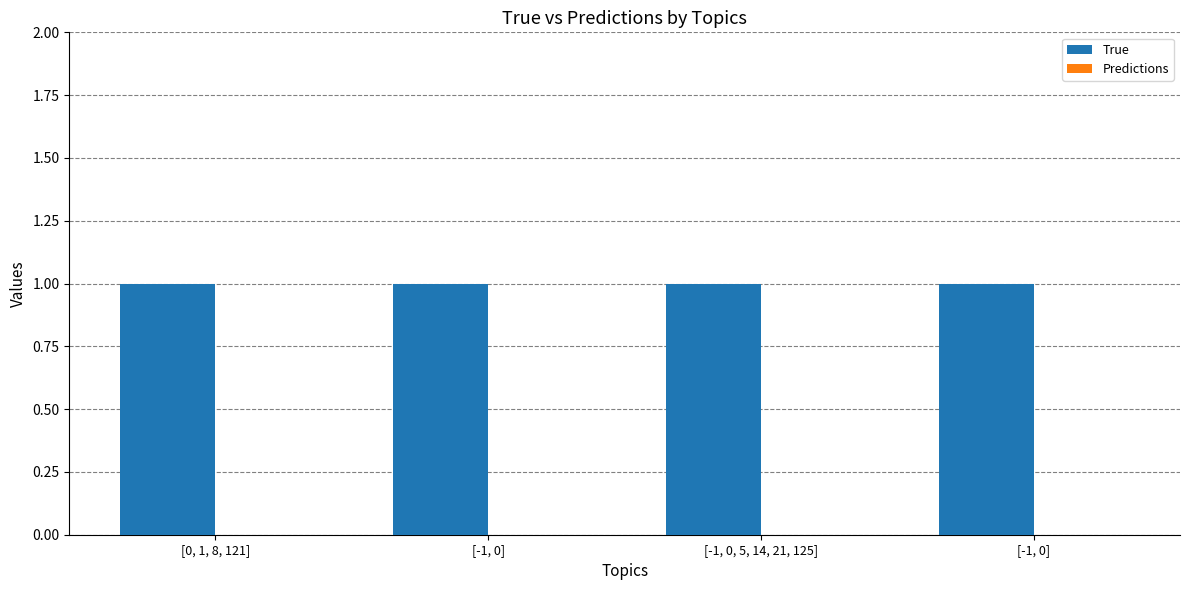

At which category is the sum across all series the highest?

[0, 1, 8, 121]